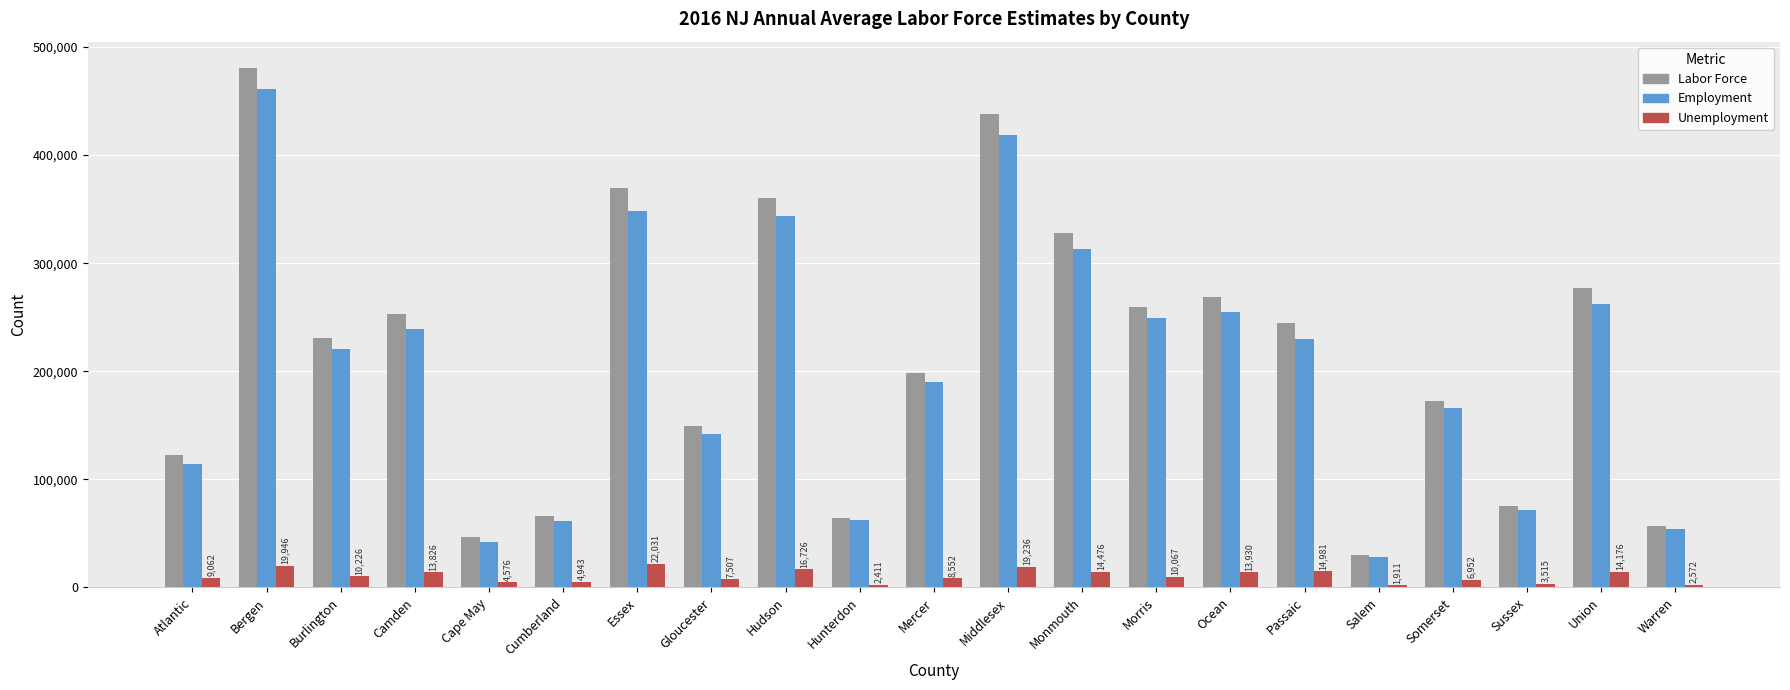

At which category is the sum across all series the highest?

Bergen